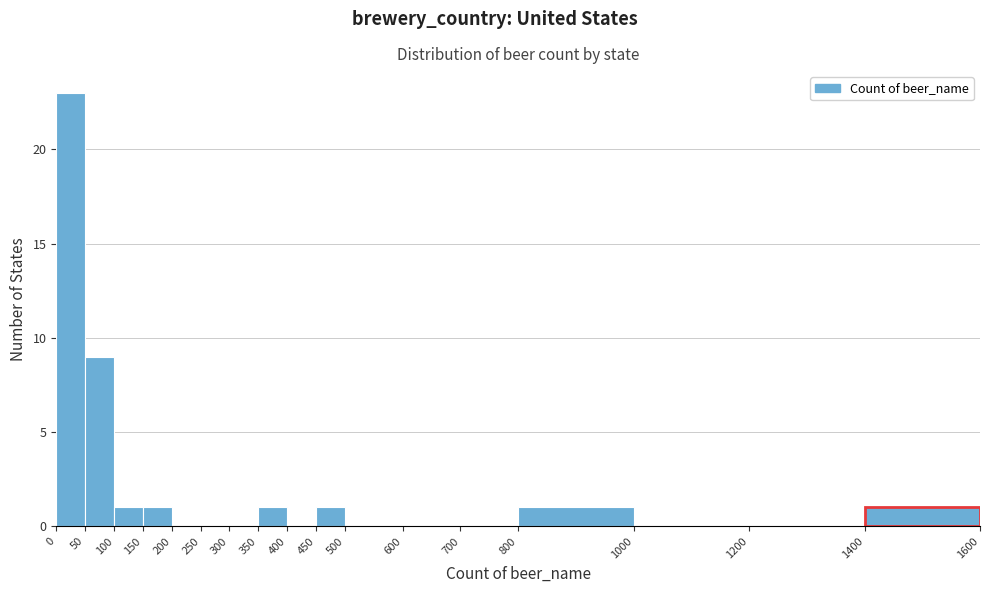

Which range on the x-axis has the tallest bar?

0 to 50